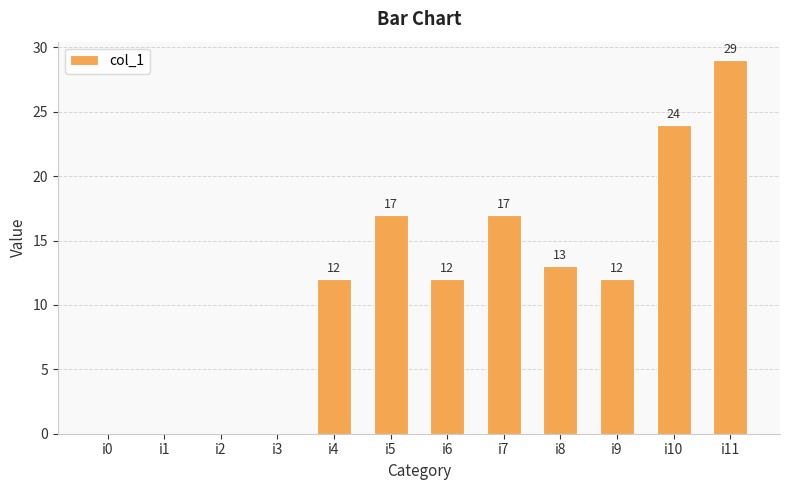

The chart shows a value of 12 at i4. True or false?

True